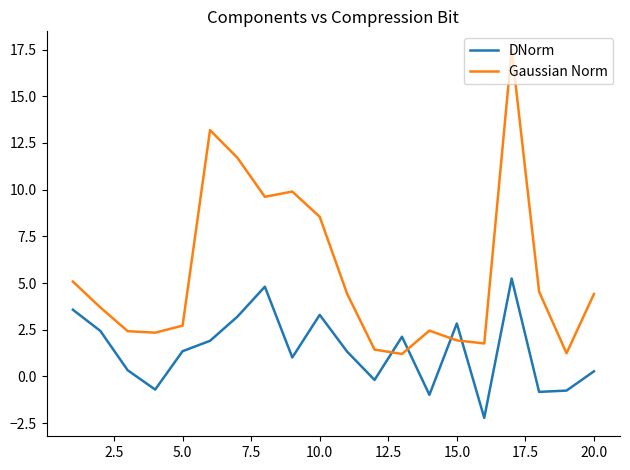

Which series has the widest spread of values?

Gaussian Norm